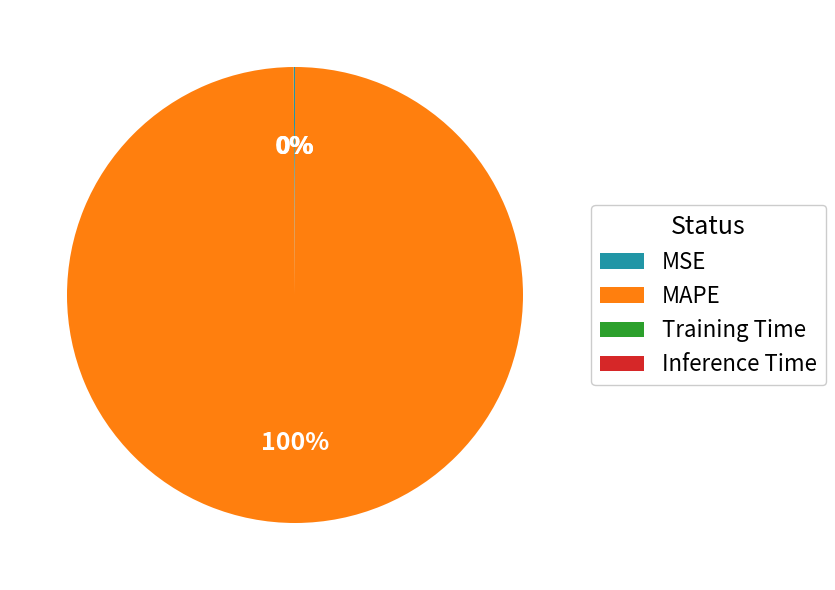

What is the largest slice in the pie chart?

MAPE